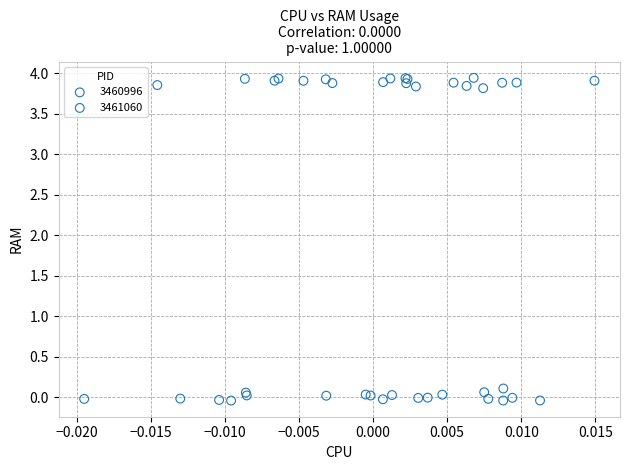

What are all the series names shown in the legend?

3460996, 3461060